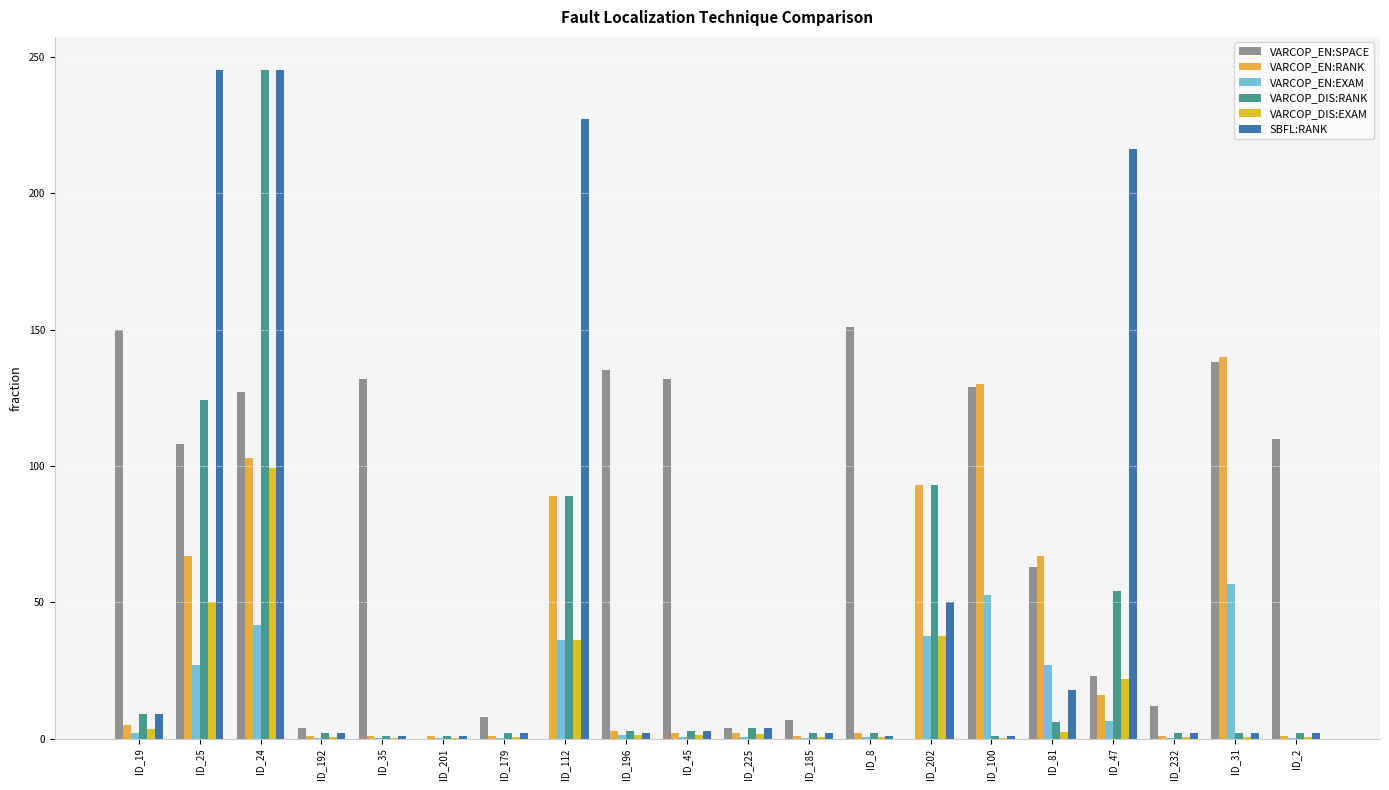

At which label does VARCOP_EN:SPACE first exceed 108?

ID_19